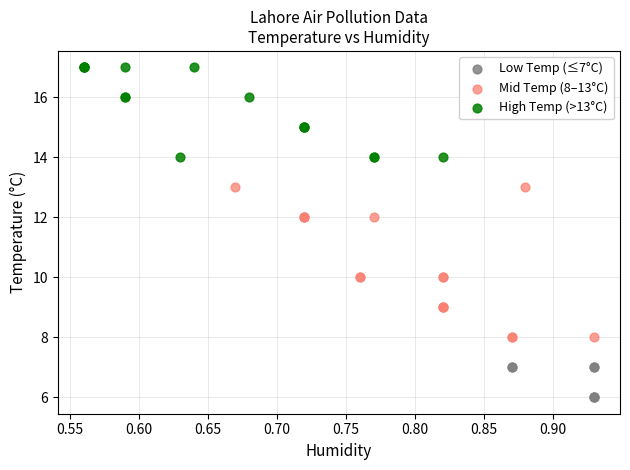

What are all the series names shown in the legend?

Low Temp (≤7°C), Mid Temp (8–13°C), High Temp (>13°C)